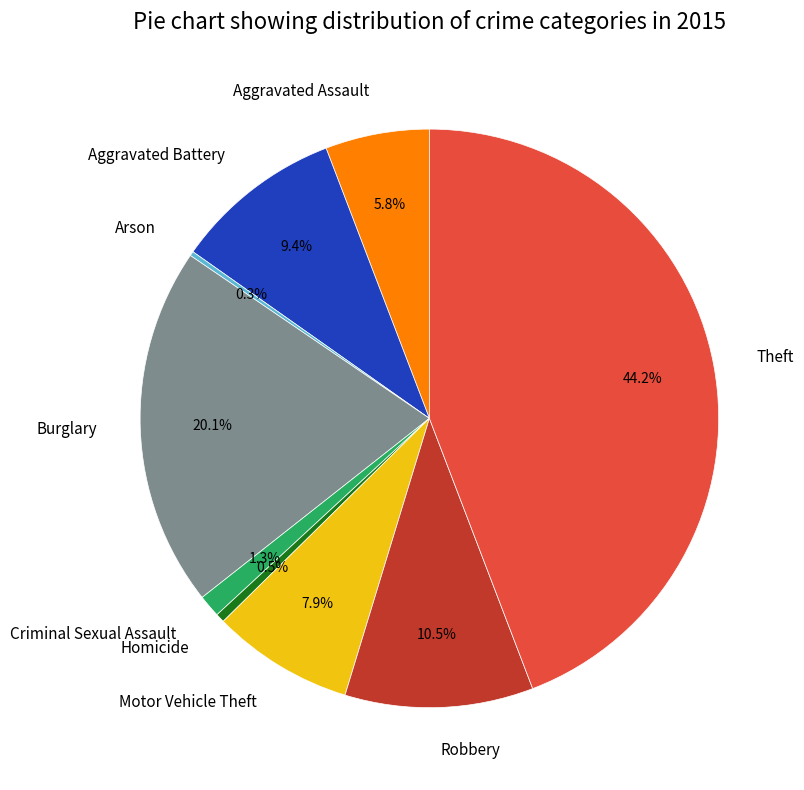

What is the largest slice in the pie chart?

Theft